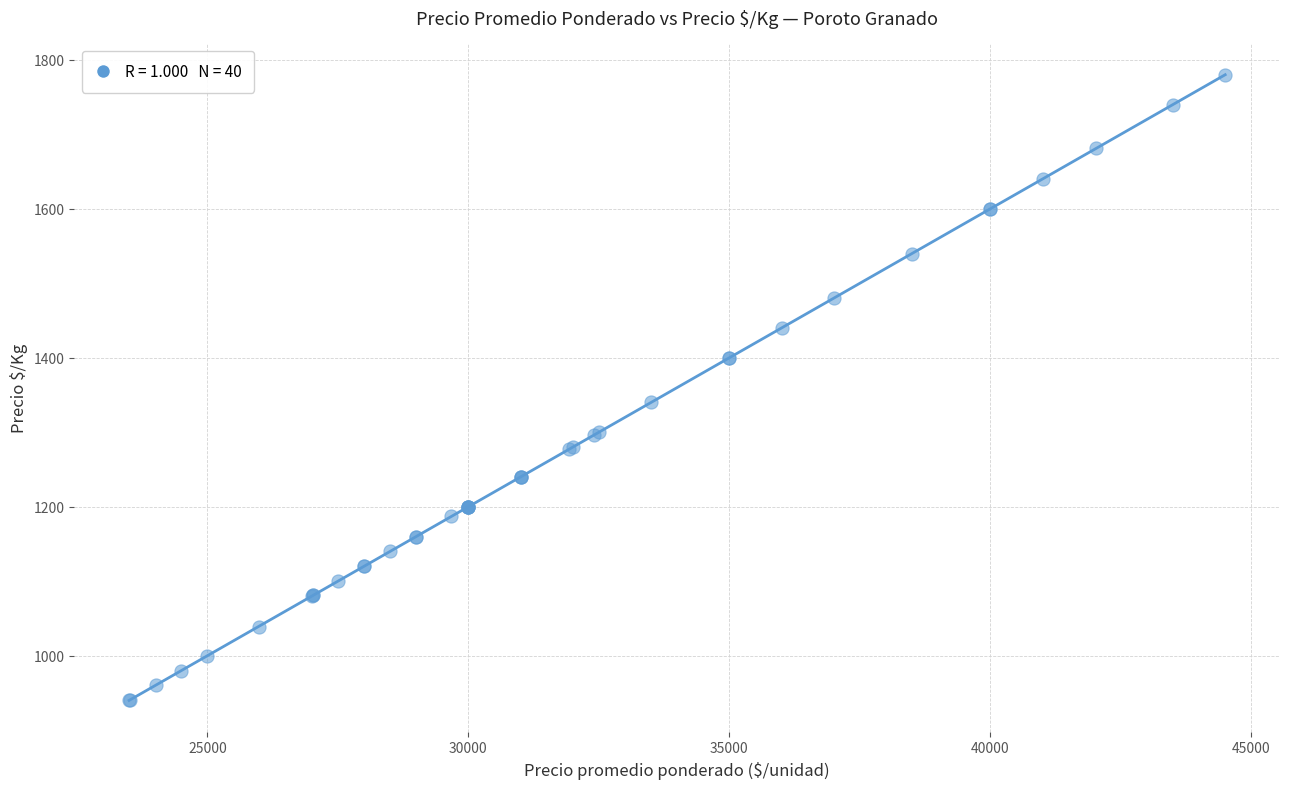

What Y value in the scatter plot is closest to 1360?

1340